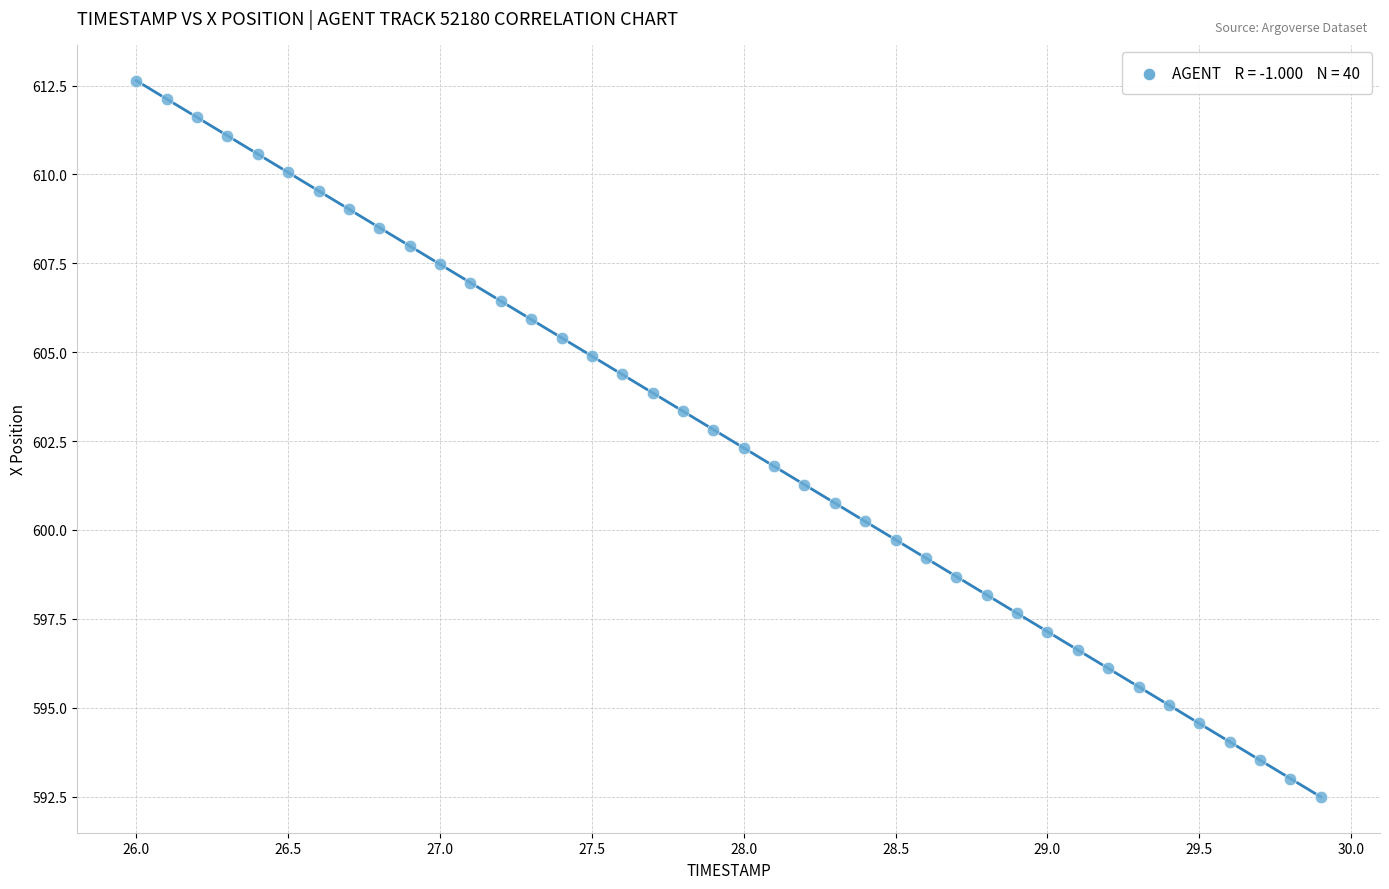

What is the range of X values (max minus min)?

3.9